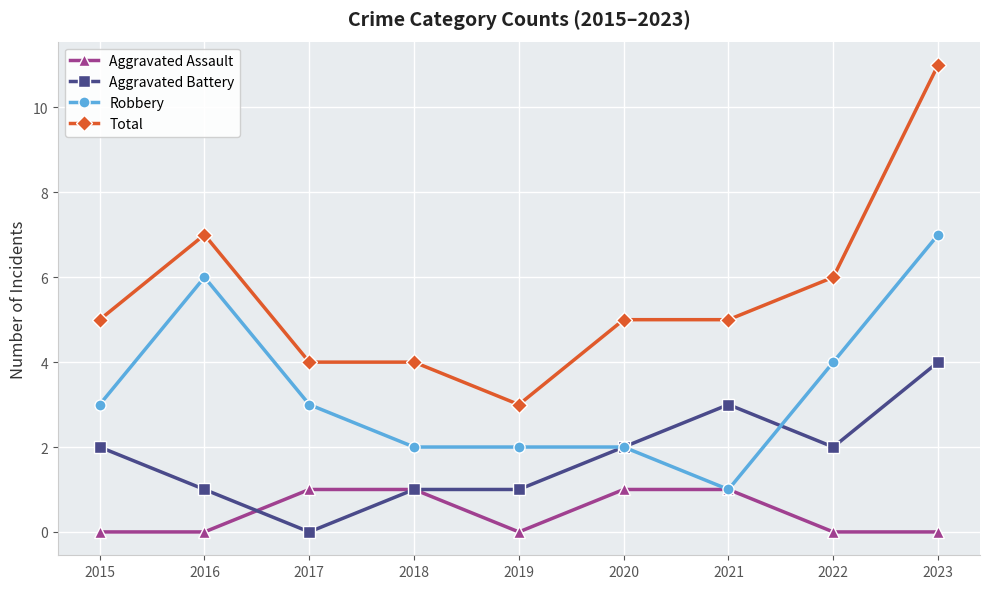

True or false: Total and Robbery cross at least once.

False